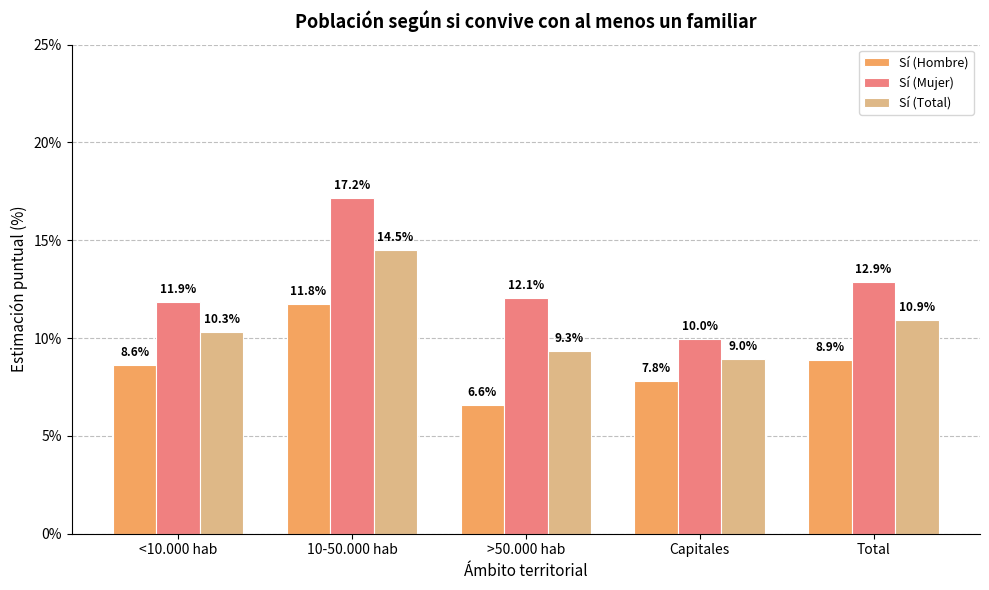

Where does the Sí (Hombre) series first go above 8?

<10.000 hab